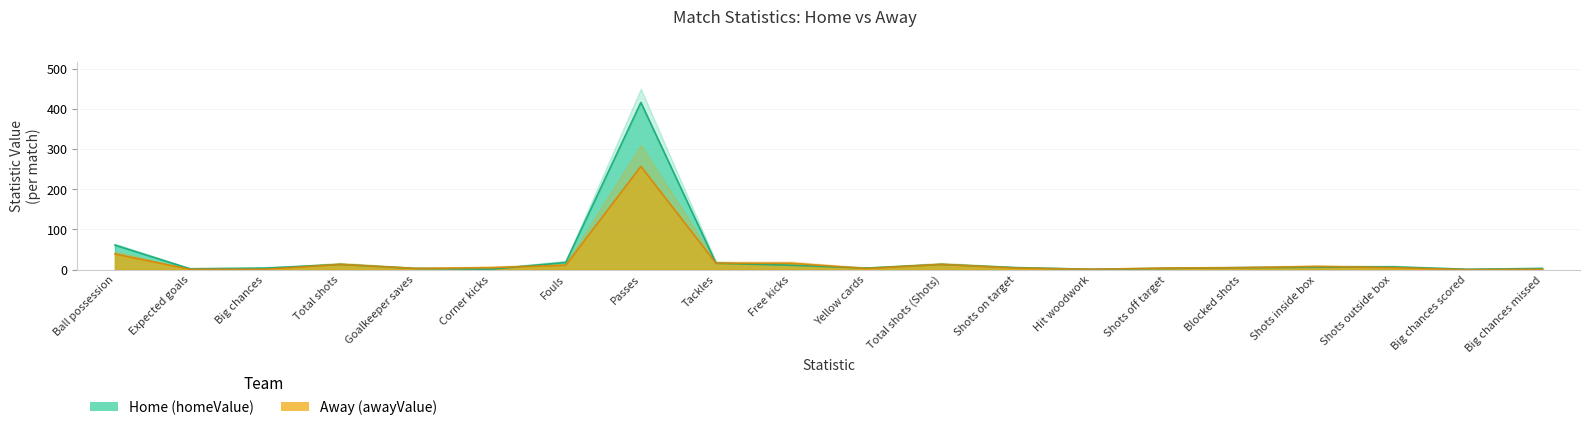

Where is the first local maximum for Away (awayValue)?

Total shots